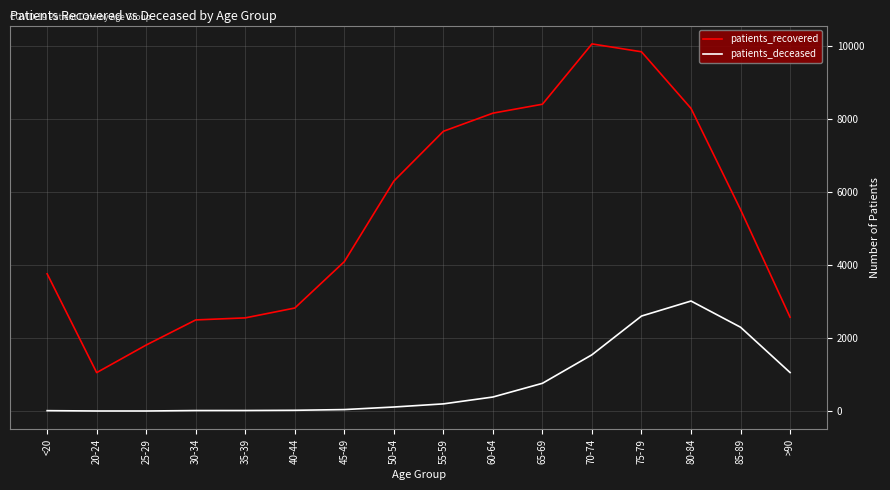

Is the value of patients_recovered at 75-79 greater than the value of patients_deceased at 20-24?

Yes